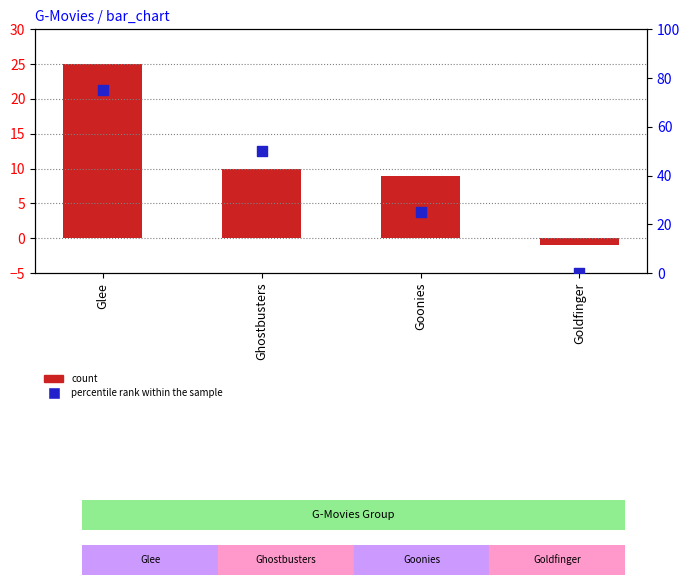

Which series reaches the maximum Y coordinate?

percentile rank within the sample